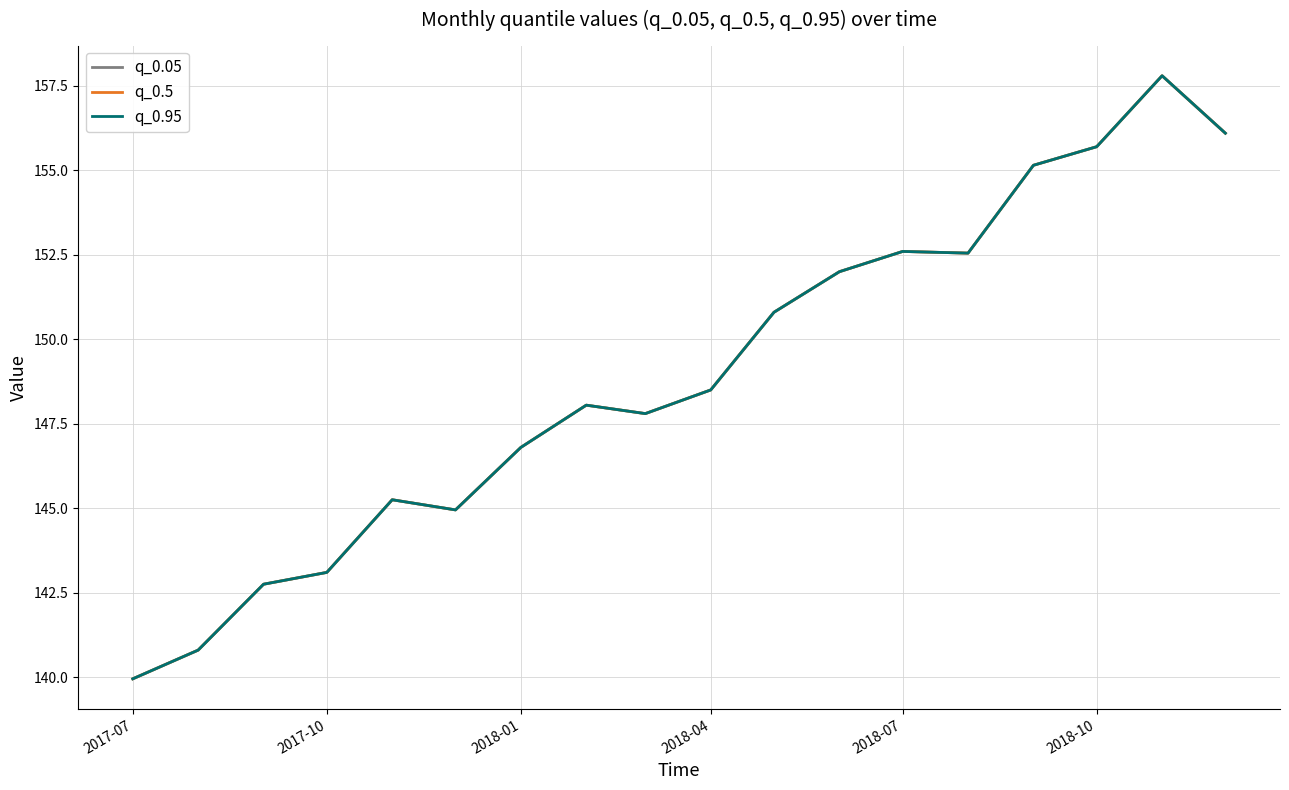

Does the chart display data point markers on the line(s)?

No